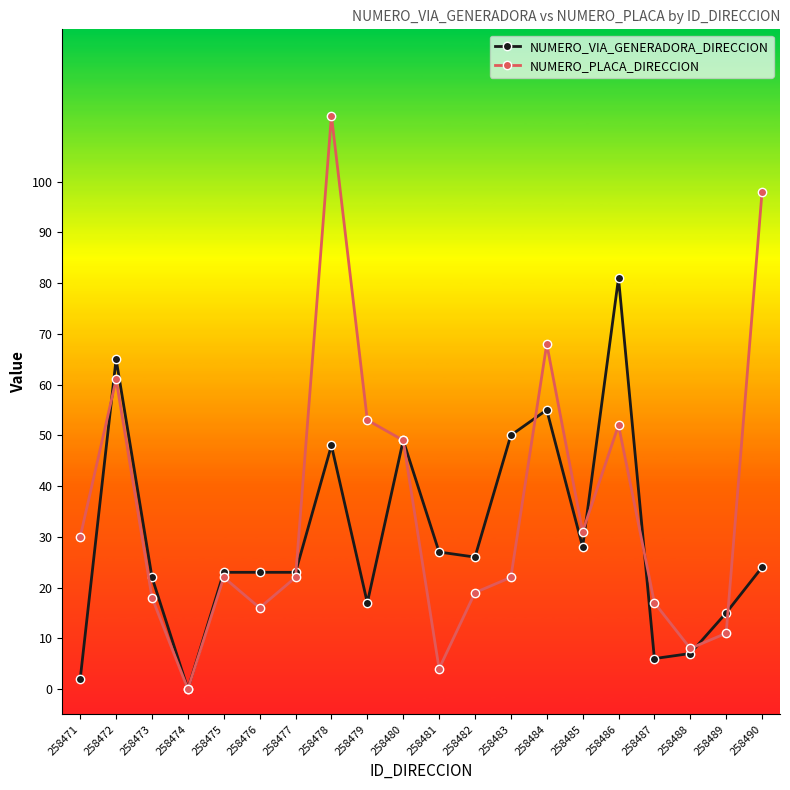

Reading right to left, transcribe all the data shown in this chart.

NUMERO_VIA_GENERADORA_DIRECCION: 24	15	7	6	81	28	55	50	26	27	49	17	48	23	23	23	0	22	65	2
NUMERO_PLACA_DIRECCION: 98	11	8	17	52	31	68	22	19	4	49	53	113	22	16	22	0	18	61	30